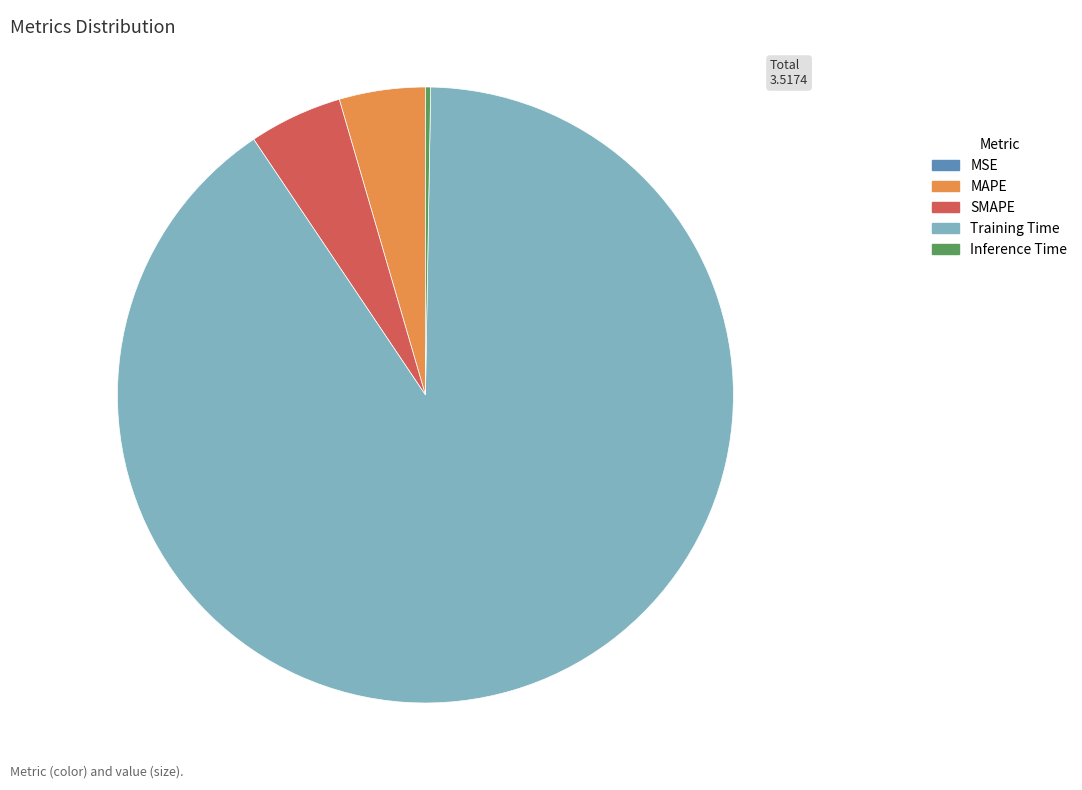

Is it true that Training Time is 99% of the pie?

False